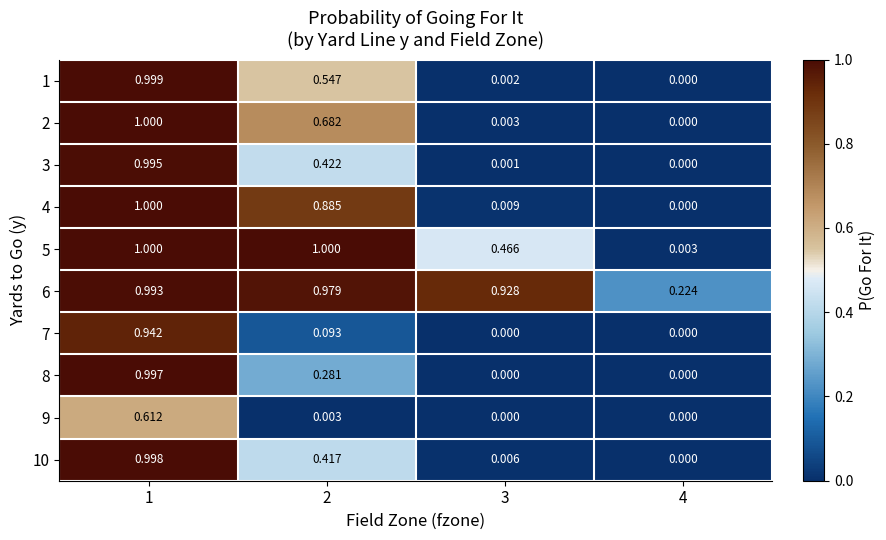

Is the value of 2 at 2 greater than the value of 8 at 1?

No